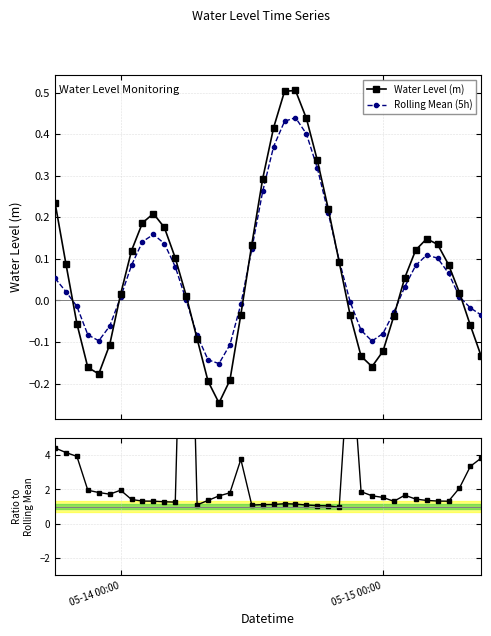

What is the minimum value for Ratio to Mean?

1.0